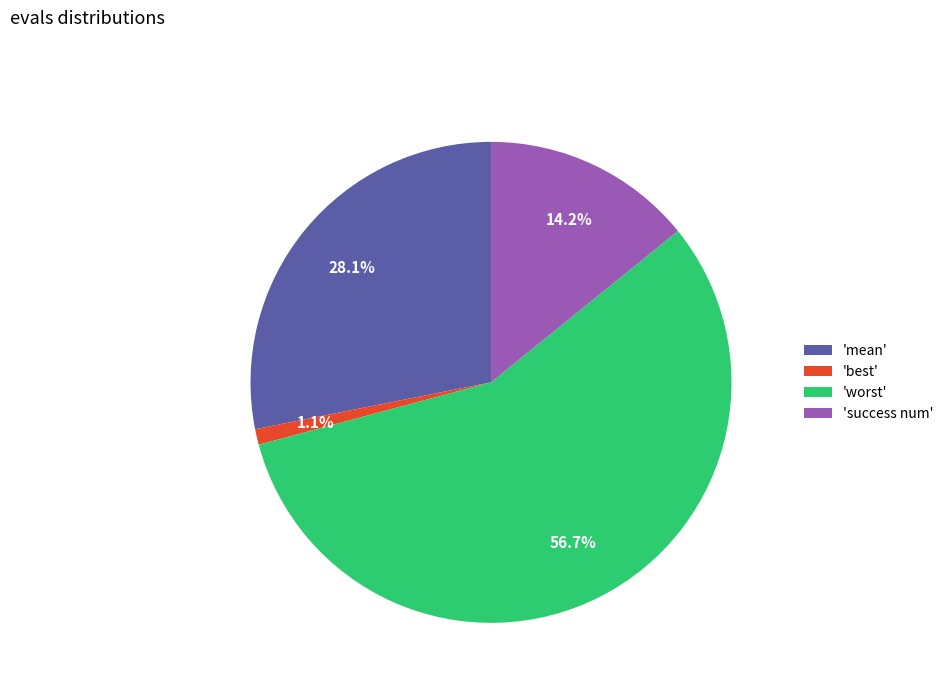

How many segments does this pie chart have?

4